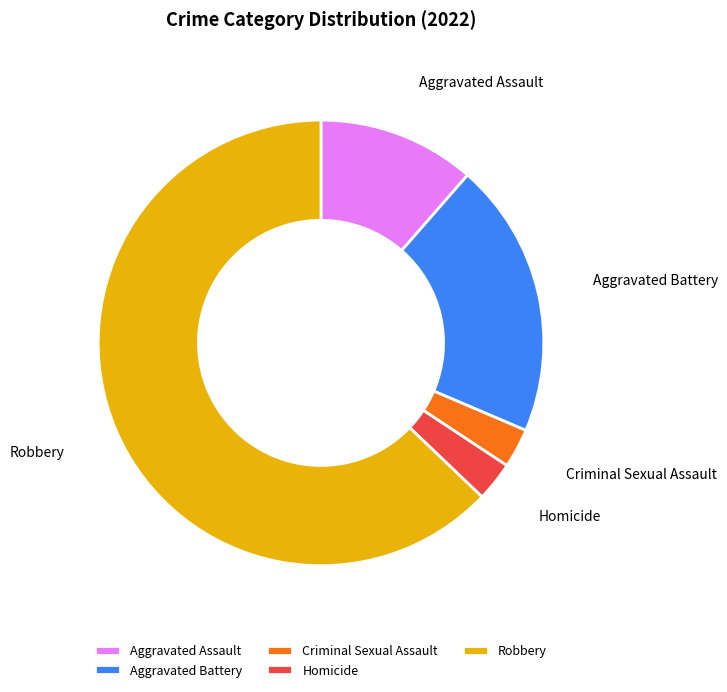

Which category accounts for the majority?

Robbery